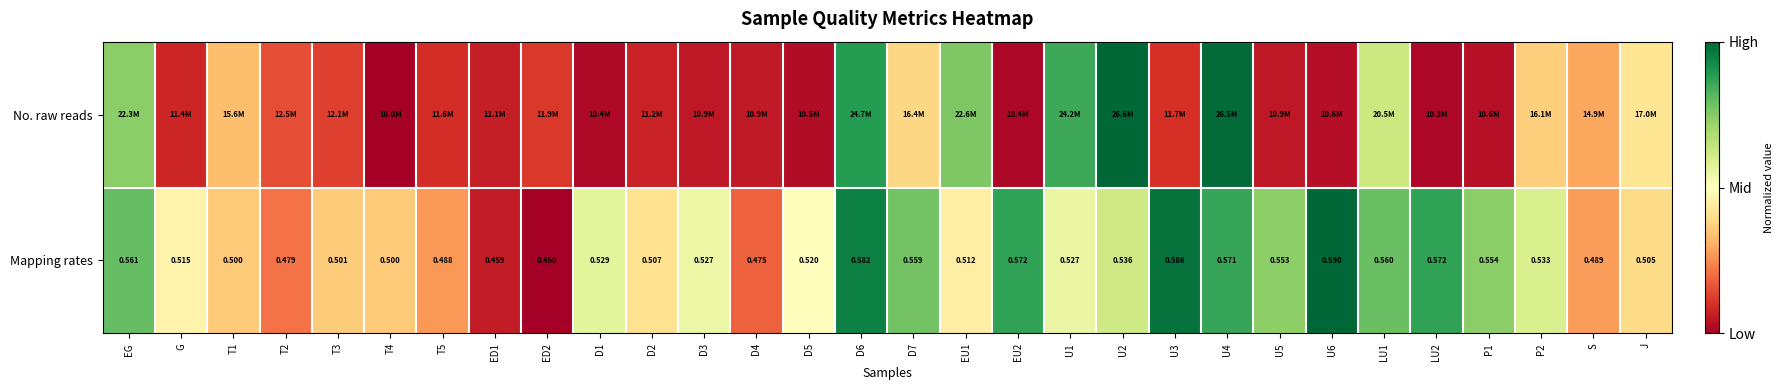

How many data points in Mapping rates are above 0?

29